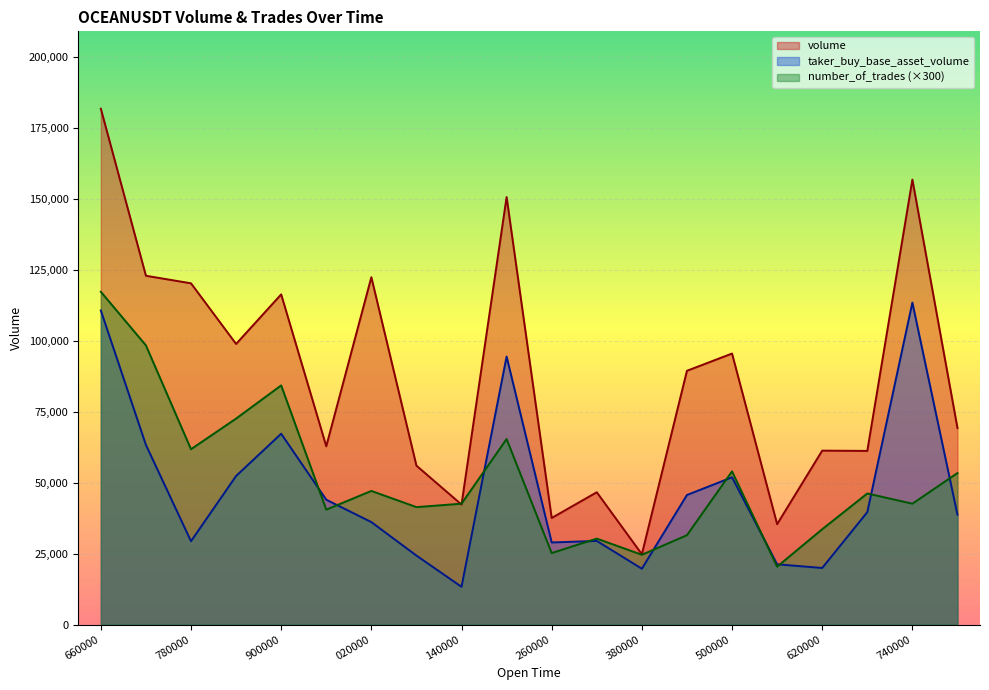

The number_of_trades (×300) series shows 47100 at 020000. True or false?

True